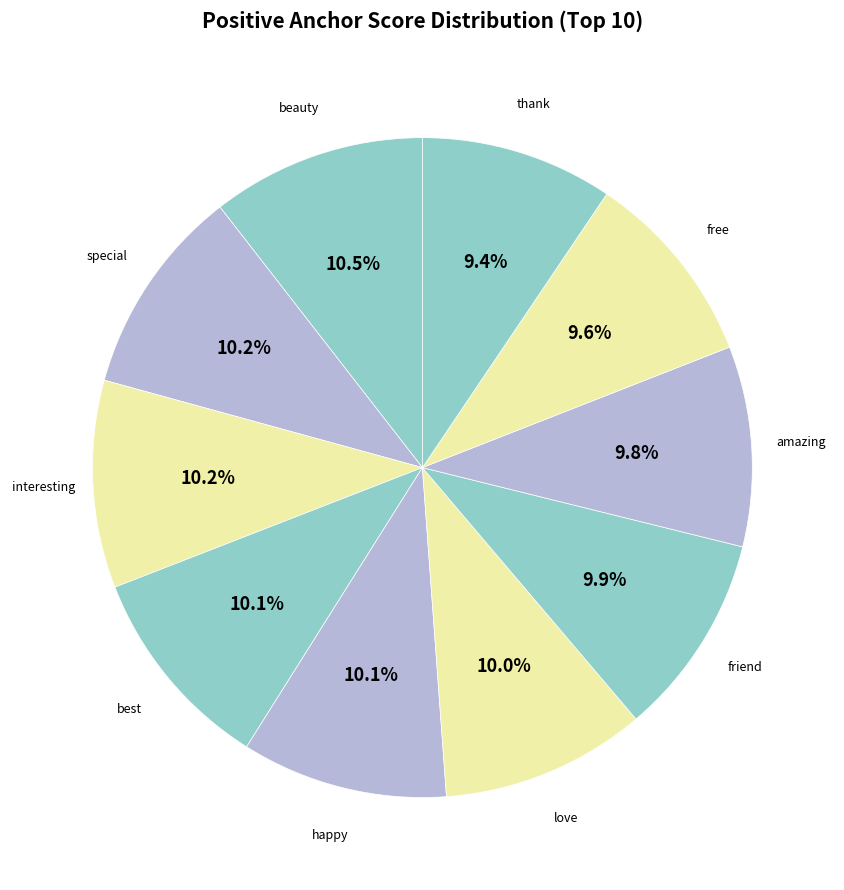

True or false: free accounts for 1% of the total.

False